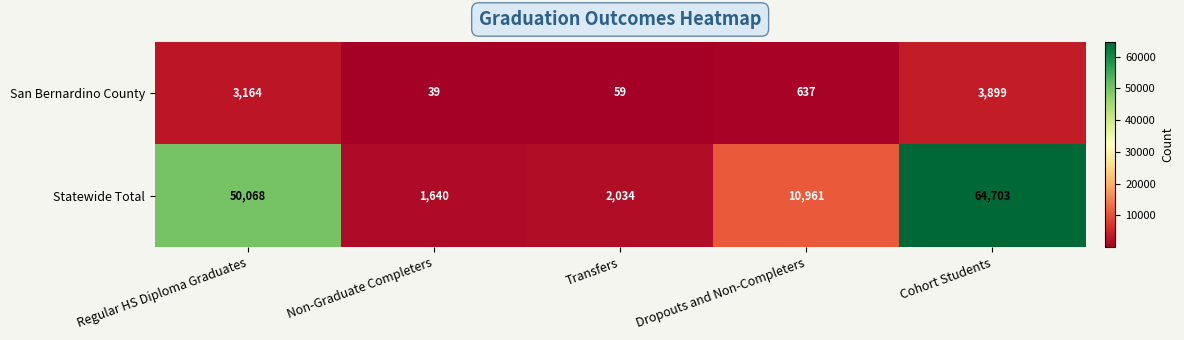

Reading left to right, extract all data points from this chart.

San Bernardino County: Regular HS Diploma Graduates=3164	Non-Graduate Completers=39	Transfers=59	Dropouts and Non-Completers=637	Cohort Students=3899
Statewide Total: Regular HS Diploma Graduates=50068	Non-Graduate Completers=1640	Transfers=2034	Dropouts and Non-Completers=10961	Cohort Students=64703